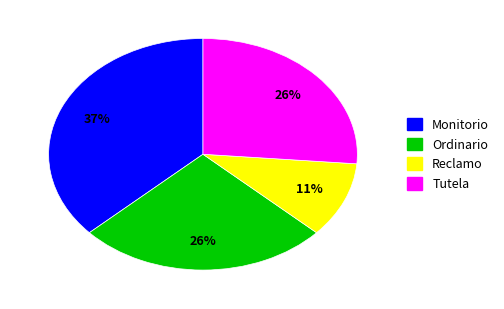

Which has a higher value, Monitorio or Tutela?

Monitorio